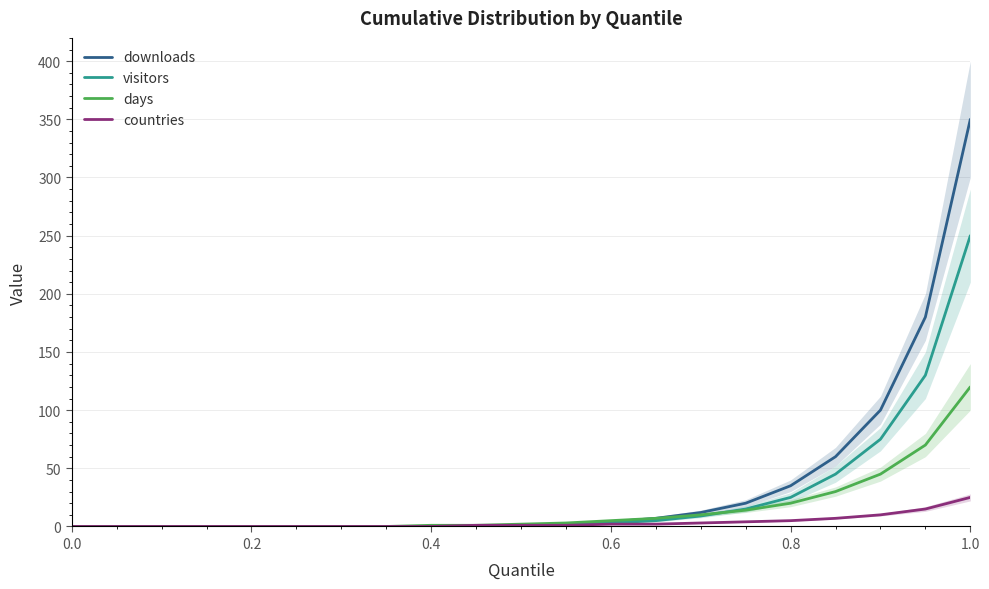

The value of visitors at 0.0 is -101. True or false?

False